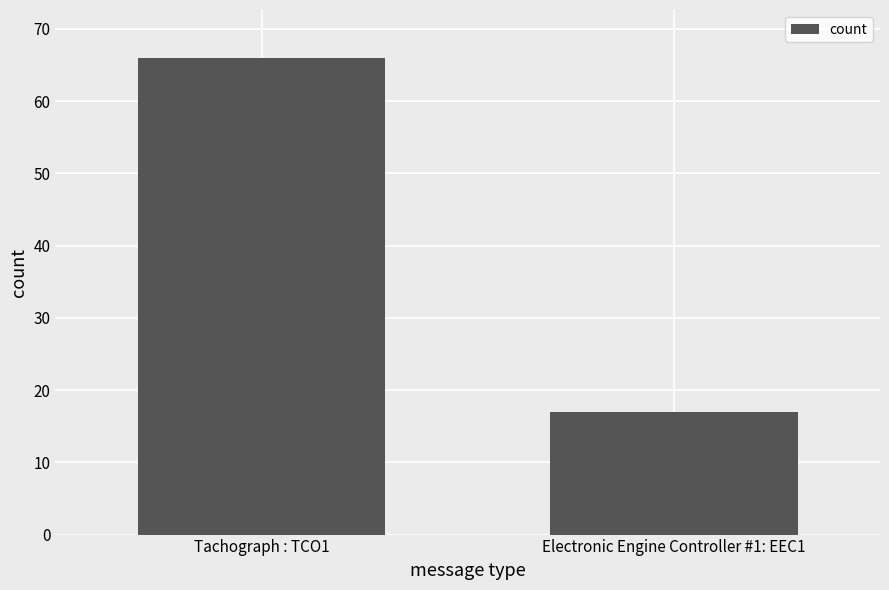

What is the maximum value shown in the chart?

66